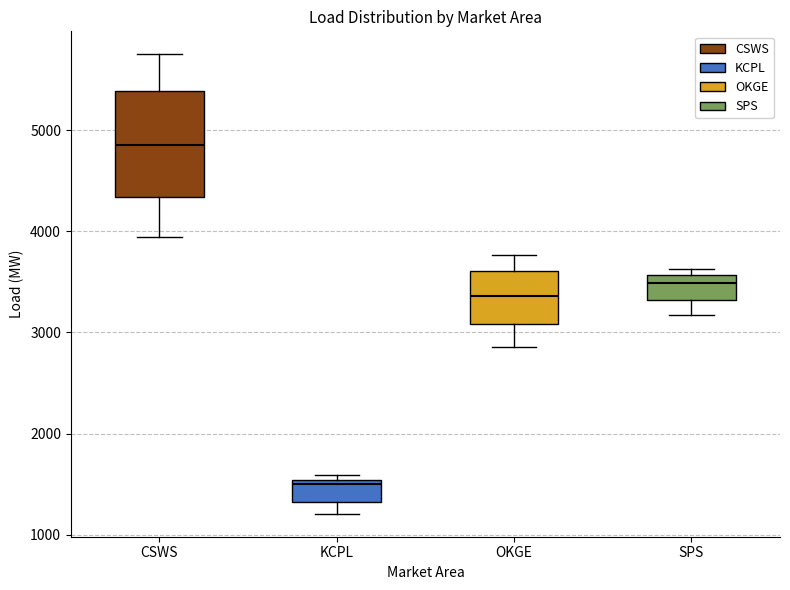

Reading left to right, transcribe this box plot: for each box, give where its median line is, the range the box spans, and where its two whiskers end, as read against the y-axis. The values are not printed on the chart, so give them approximately, as read against the axis.

CSWS: median 4900, box 4300 to 5400, whiskers 3900 to 5700
KCPL: median 1500 (just below the box's upper edge), box 1300 to 1500, whiskers 1200 to 1600
OKGE: median 3400, box 3100 to 3600, whiskers 2900 to 3800
SPS: median 3500, box 3300 to 3600, whiskers 3200 to 3600 (just above the box's upper edge)